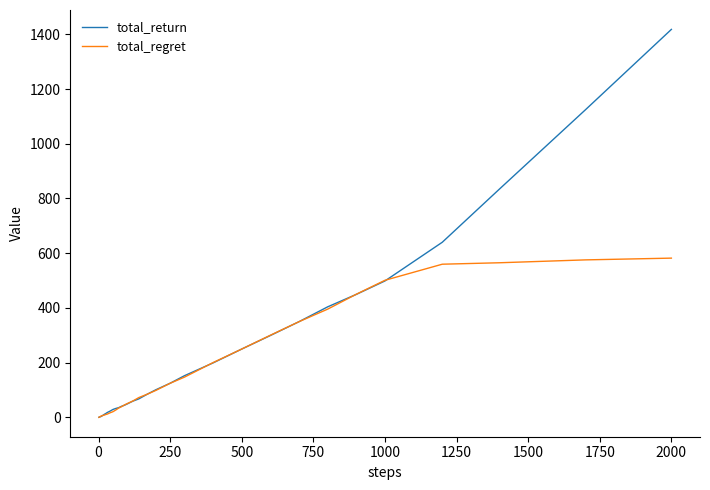

What is the greatest value displayed?

1417.9